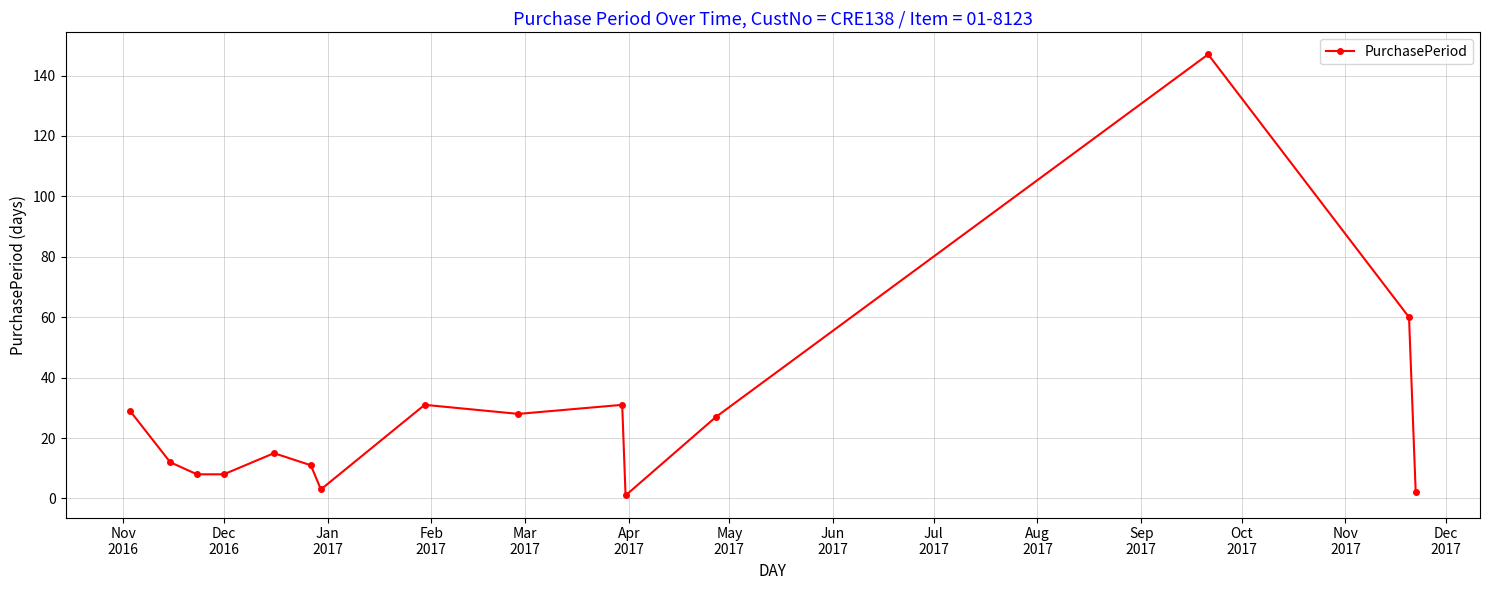

What is the sum of all values?

413